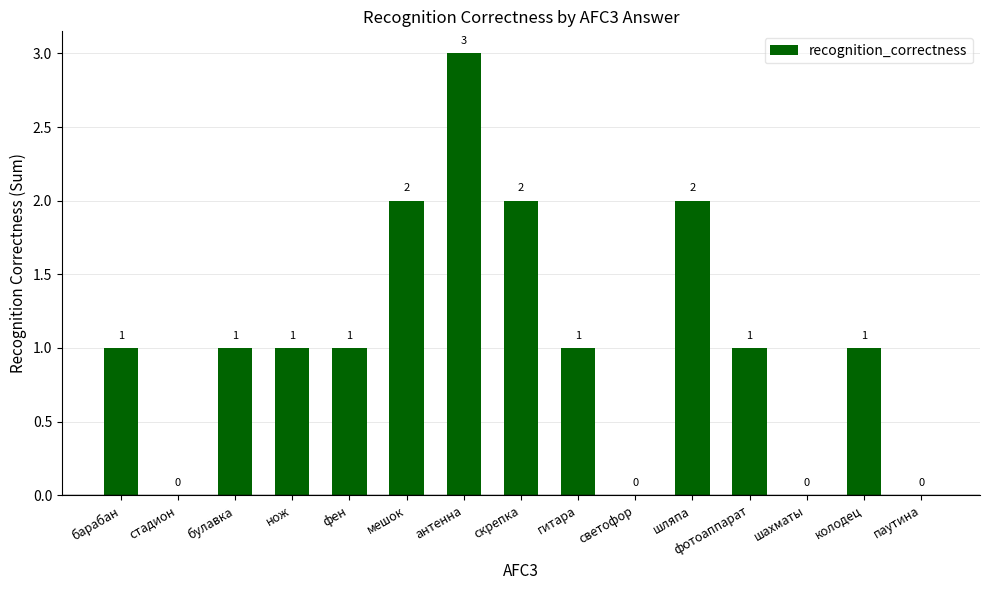

Reading right to left, list all the values displayed in this chart.

паутина=0	колодец=1	шахматы=0	фотоаппарат=1	шляпа=2	светофор=0	гитара=1	скрепка=2	антенна=3	мешок=2	фен=1	нож=1	булавка=1	стадион=0	барабан=1